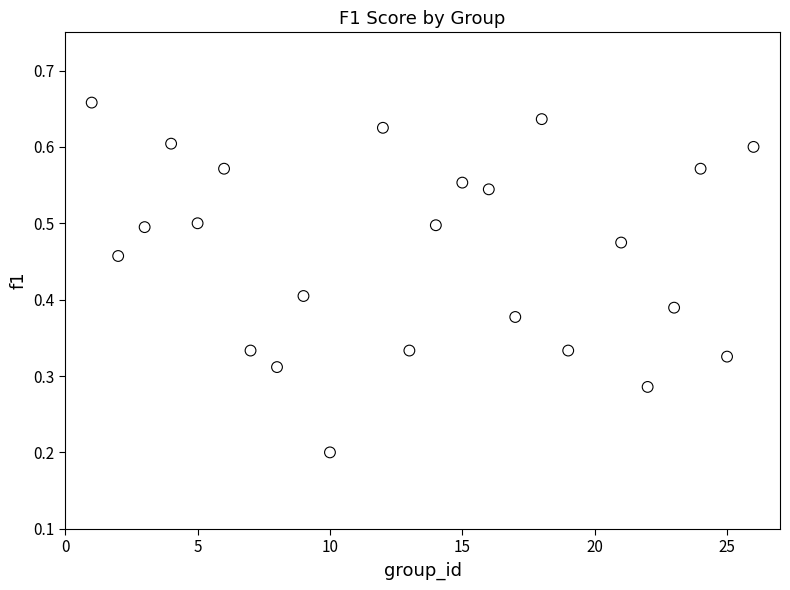

What is the range of X values (max minus min)?

25.0